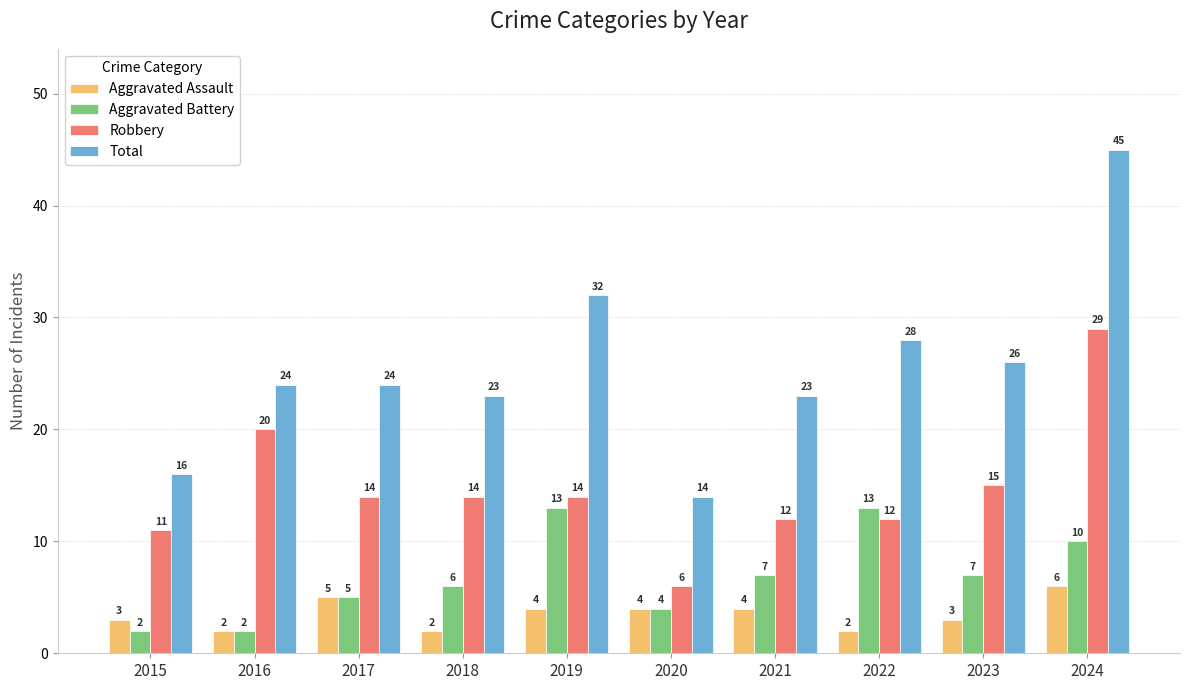

The value of Aggravated Assault at 2020 is 4. True or false?

True